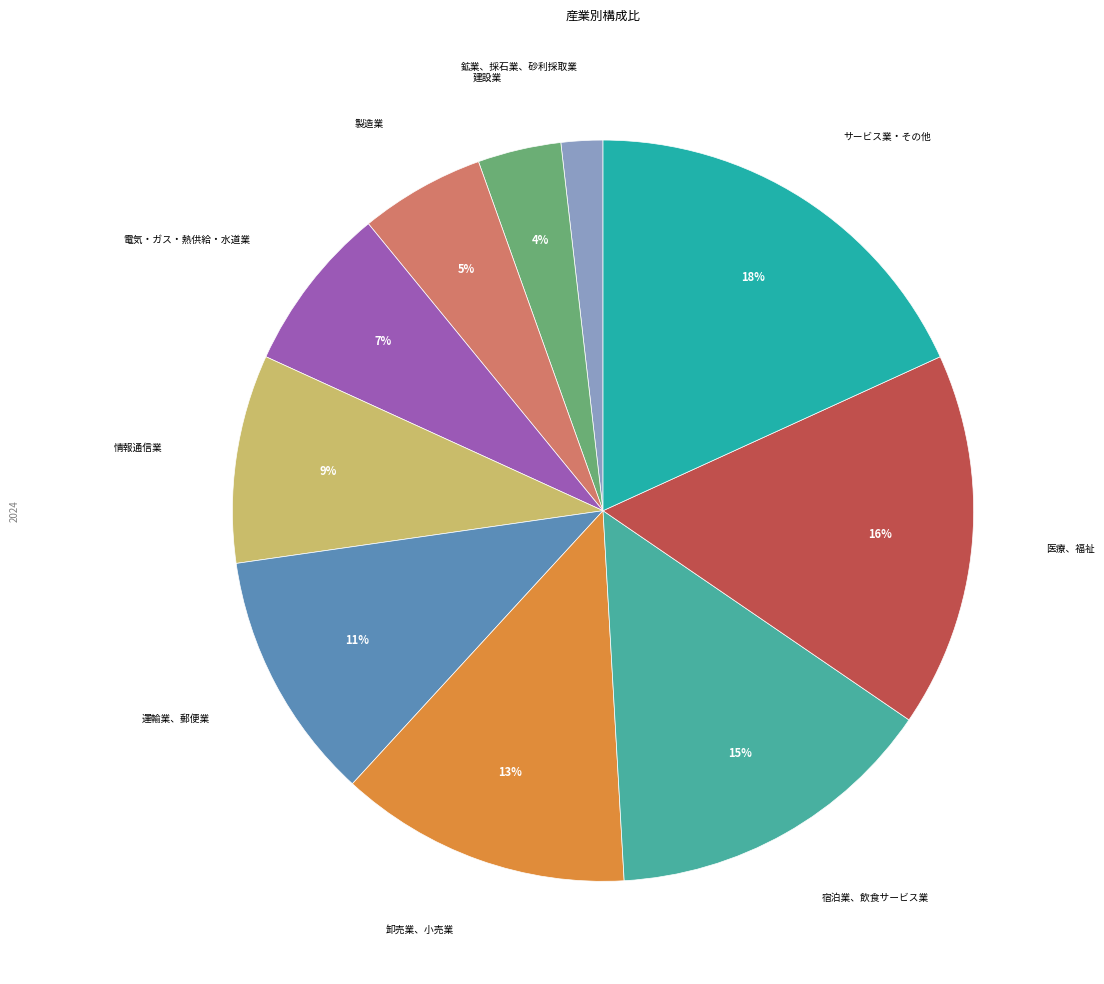

To the nearest percent, what is the average slice percentage?

10%